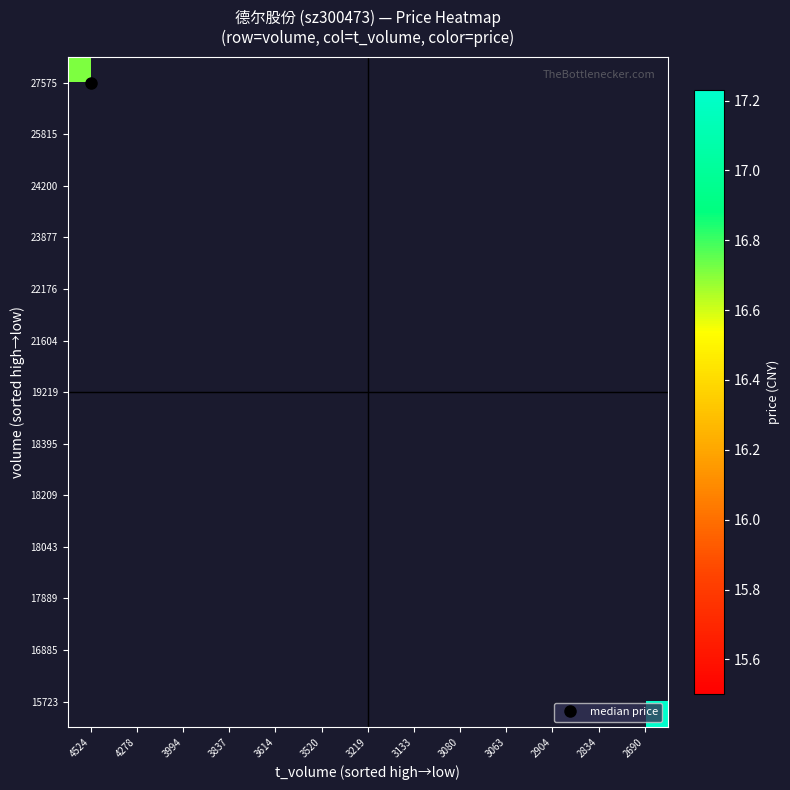

What is the maximum value shown in the chart?

17.2